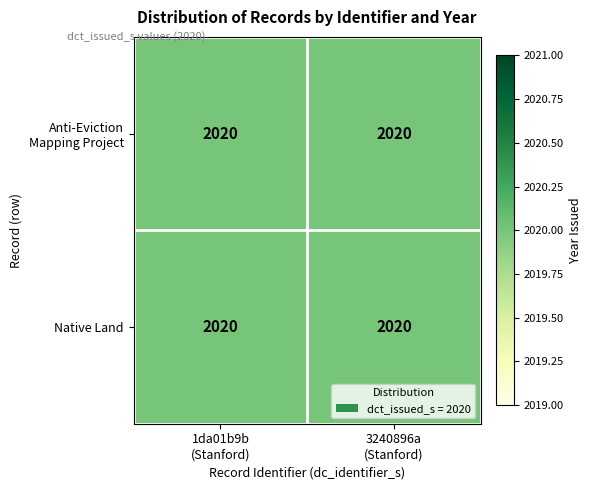

What is the highest value of the 1da01b9b-4bfb-48fc-8444-ef61cab82bef series?

2020